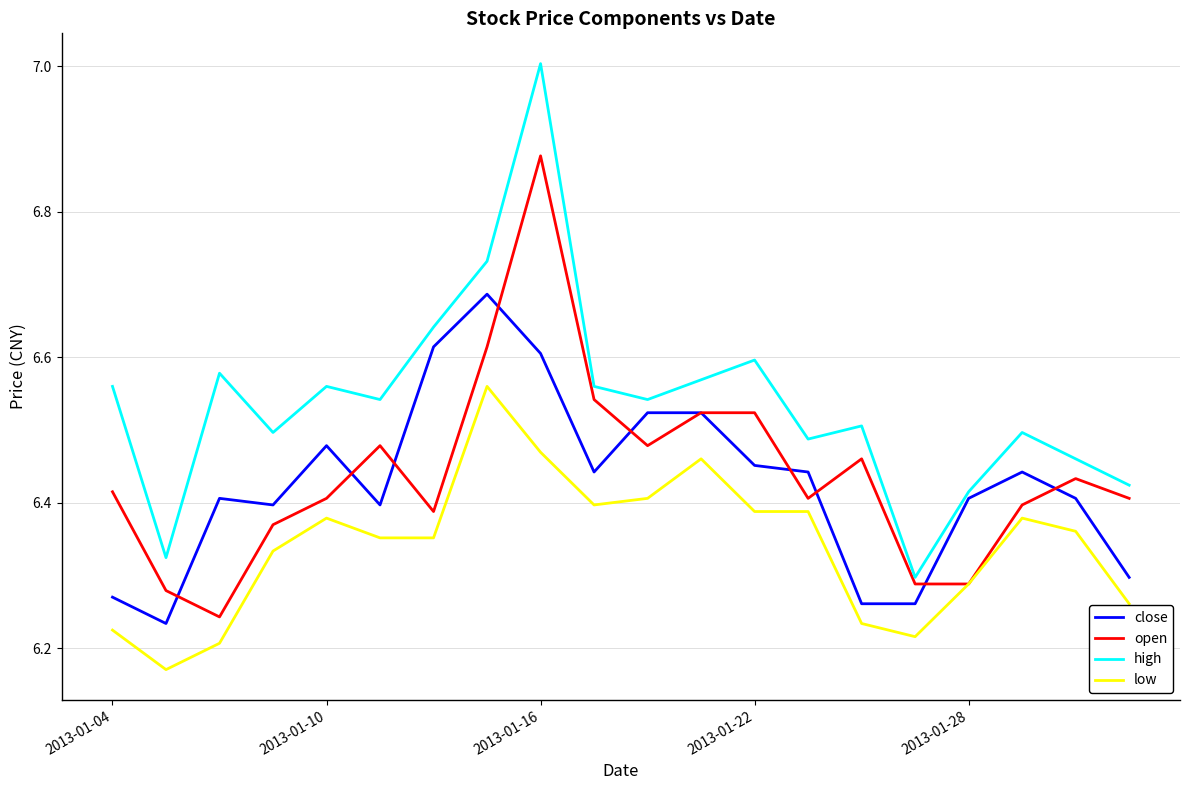

Rank the series by their maximum value, from highest to lowest.

high, open, close, low